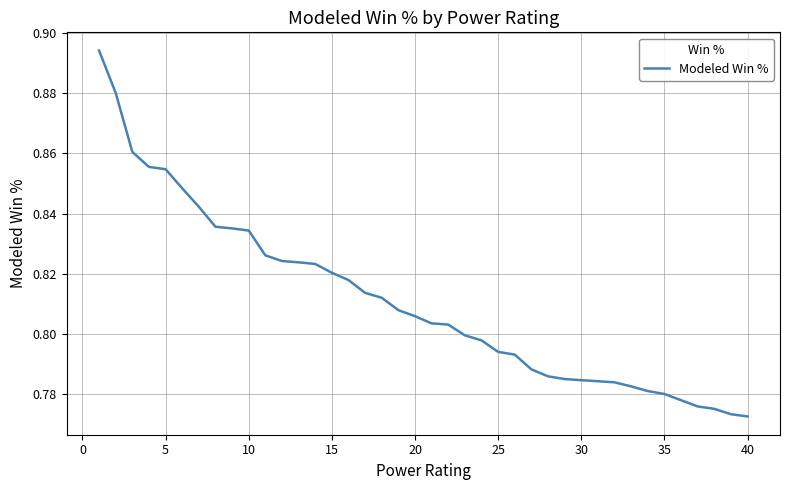

How many values are between 0 and 1?

40